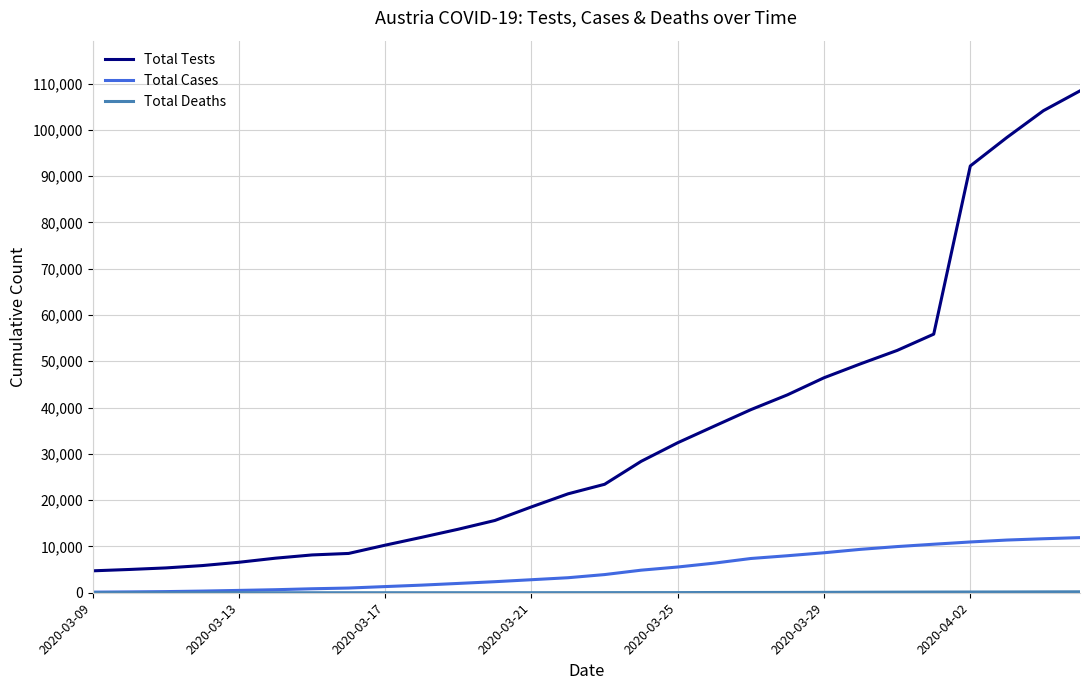

True or false: Total Tests and Total Cases intersect in this chart.

False